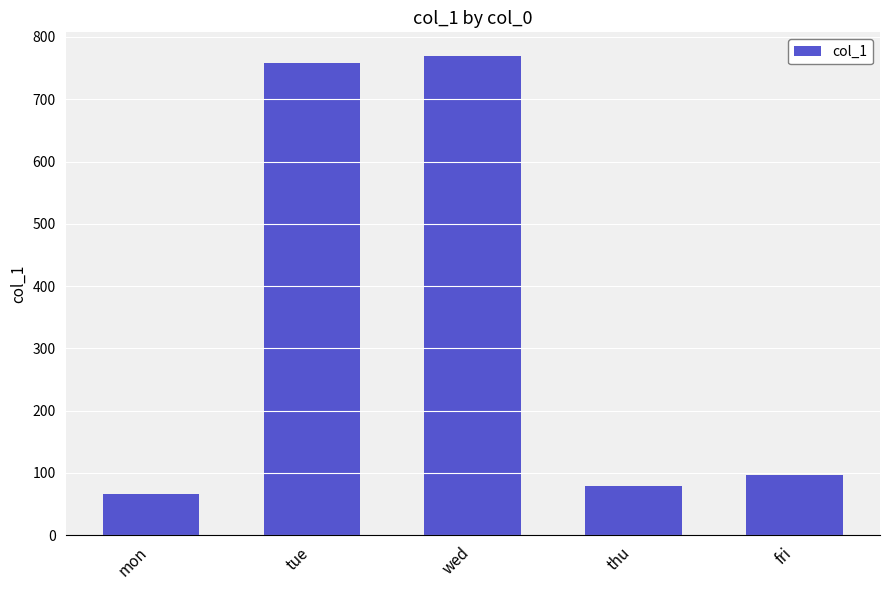

Which label corresponds to the largest value in the chart?

wed